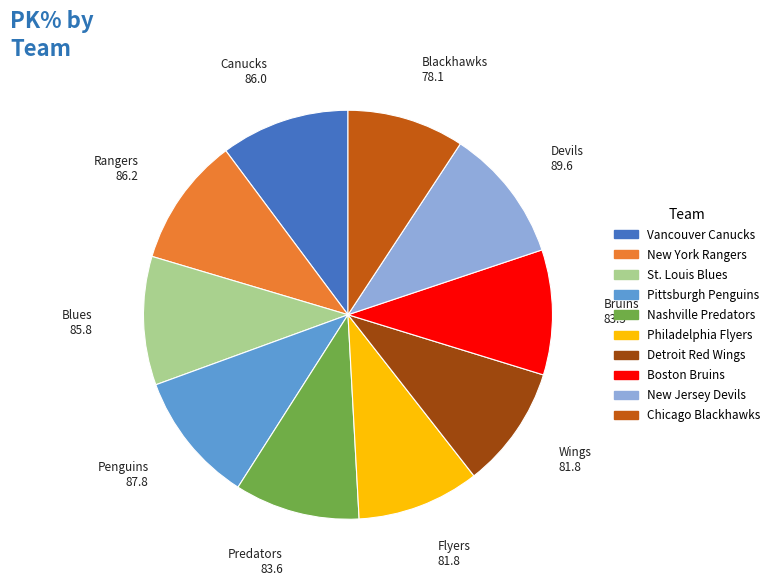

True or false: Chicago Blackhawks accounts for 9% of the total.

True